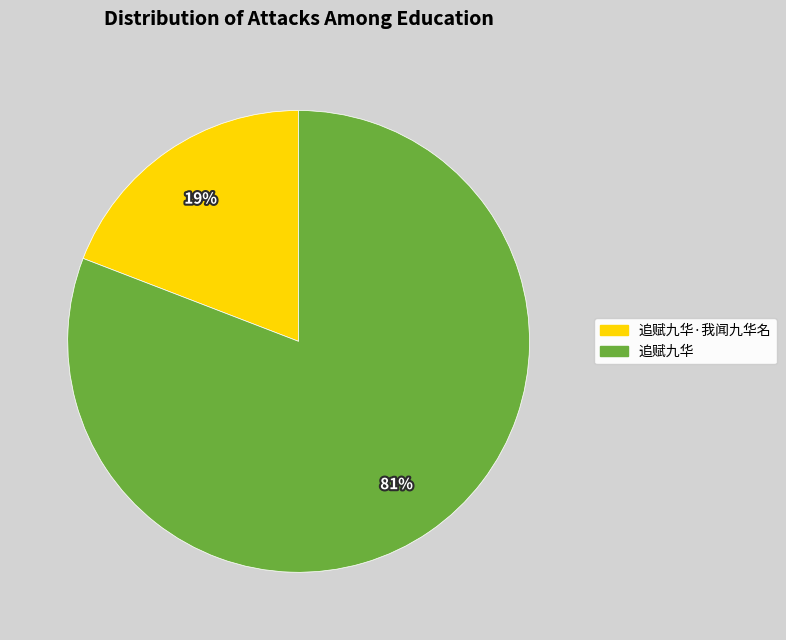

To the nearest percent, what is the difference between the largest and smallest slice percentages?

62%